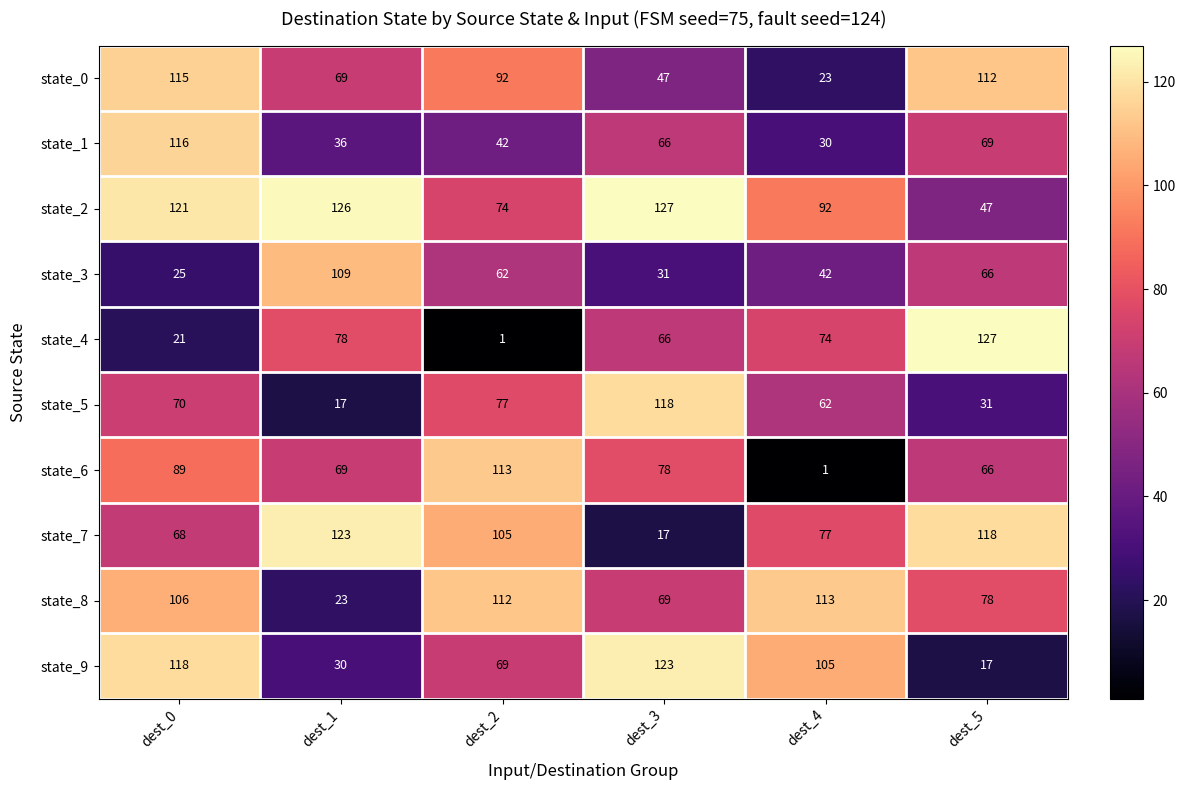

Which series has the widest spread of values?

state_4